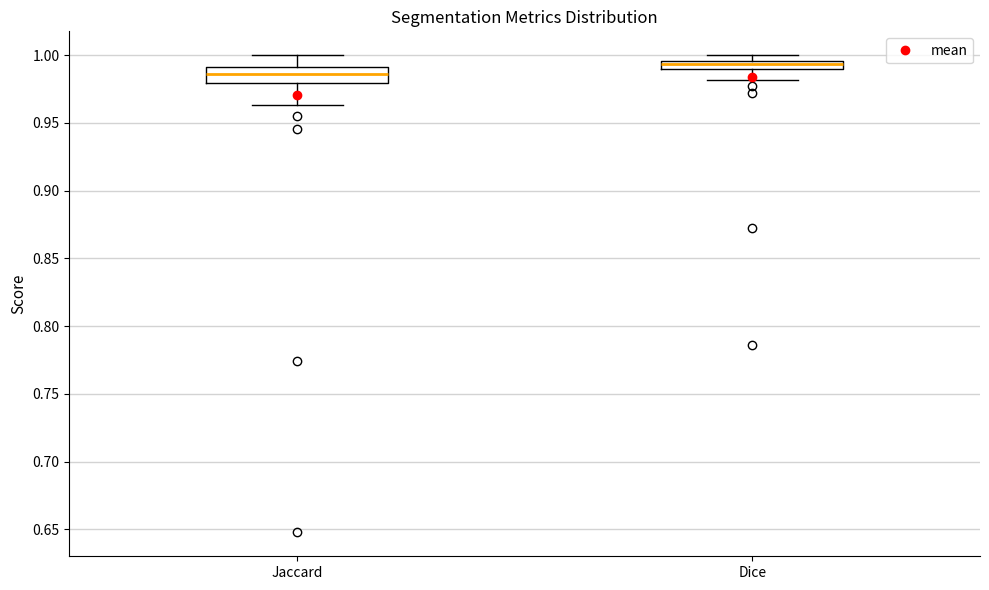

Which box has the lowest median line?

Jaccard